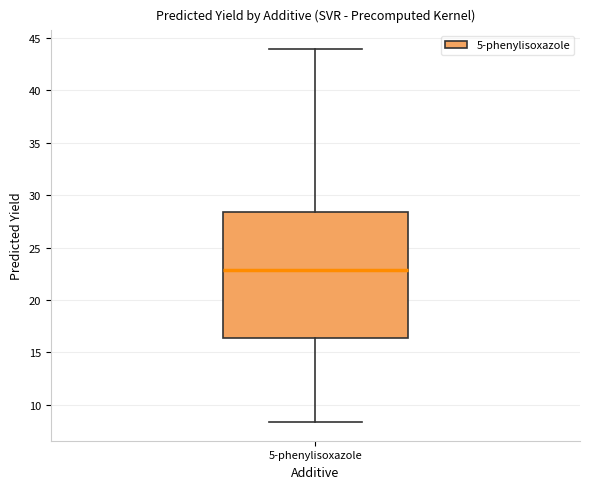

Read this box plot against the y-axis: the position of the median line, the range covered by the box, and the ends of both whiskers. The values are not printed on the chart, so give them approximately, as read against the axis.

median 23.0, box 16.5 to 28.5, whiskers 8.5 to 44.0